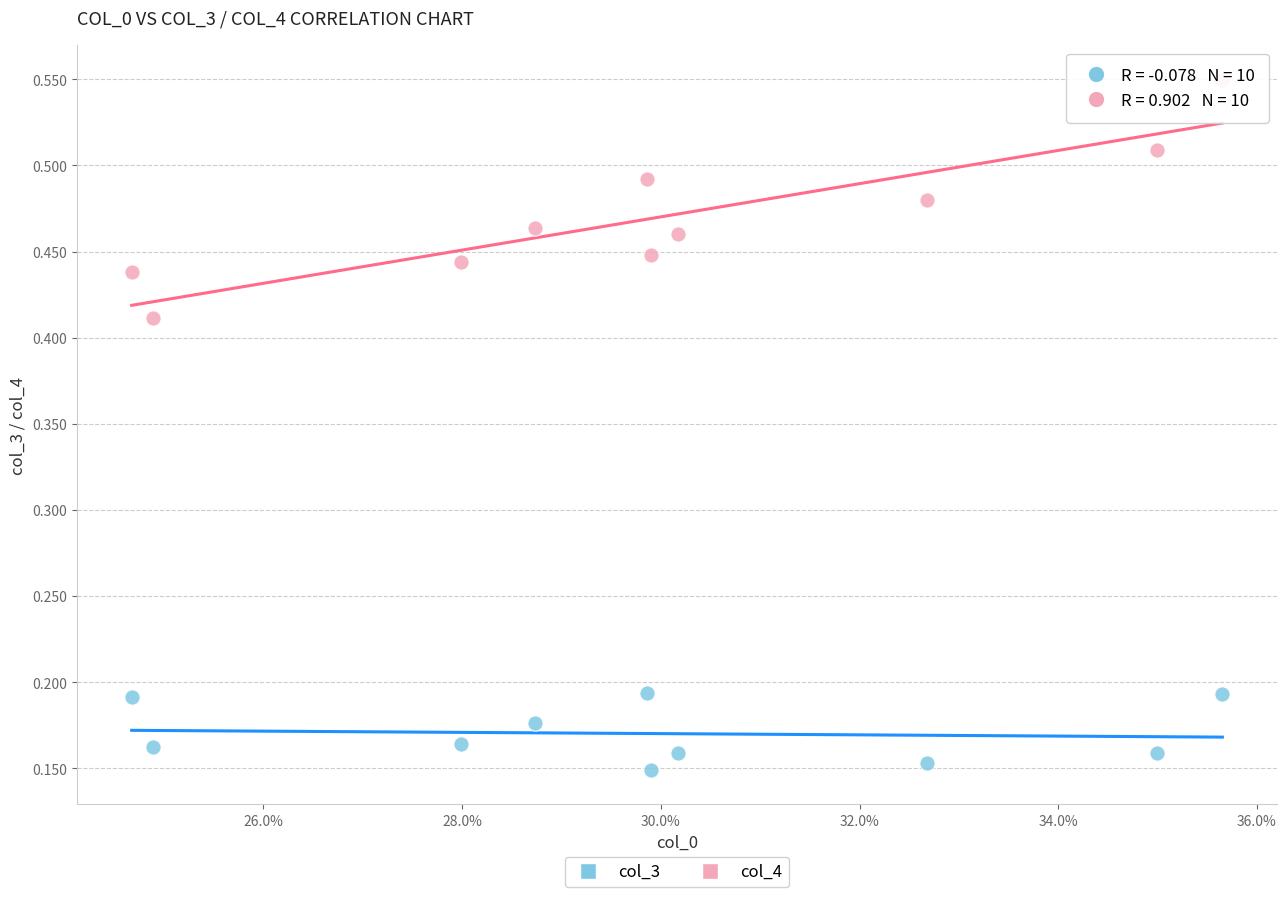

Which series reaches the maximum Y coordinate?

col_4